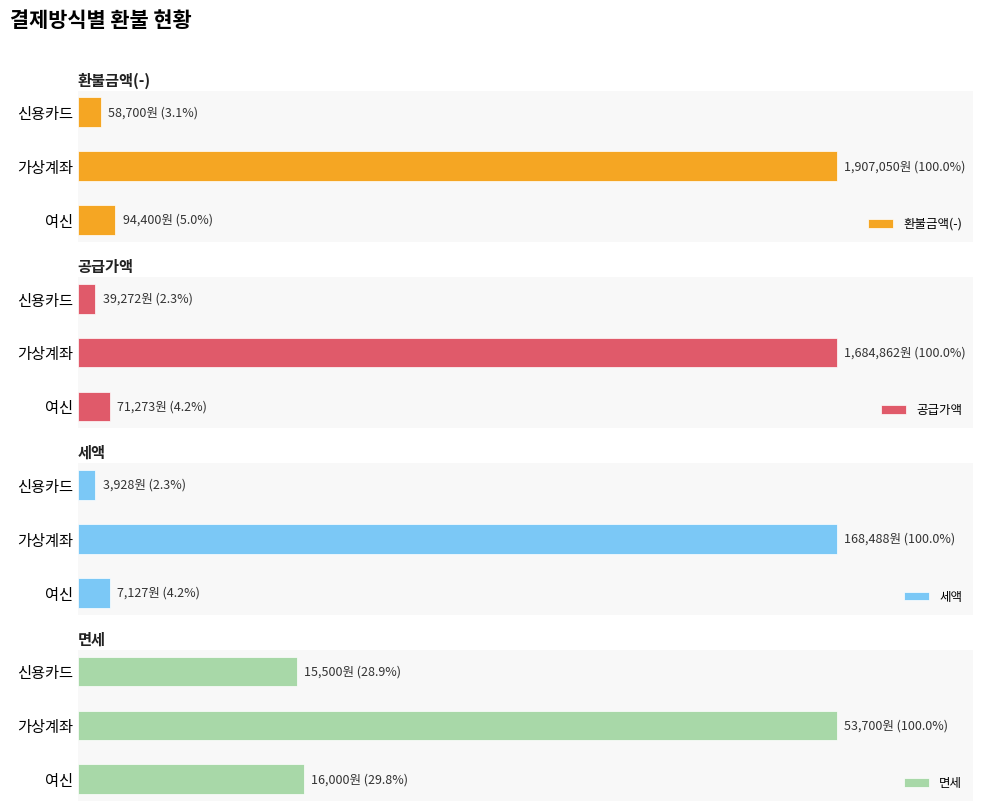

What is the lowest value of the 면세 series?

15500